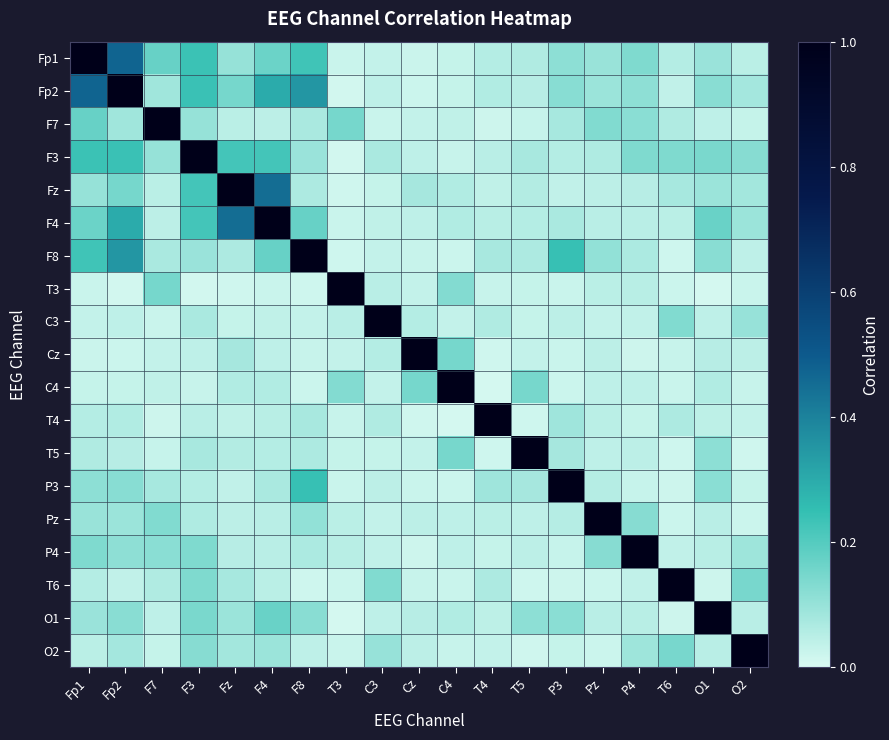

Which has a higher value, F3 or Pz?

F3